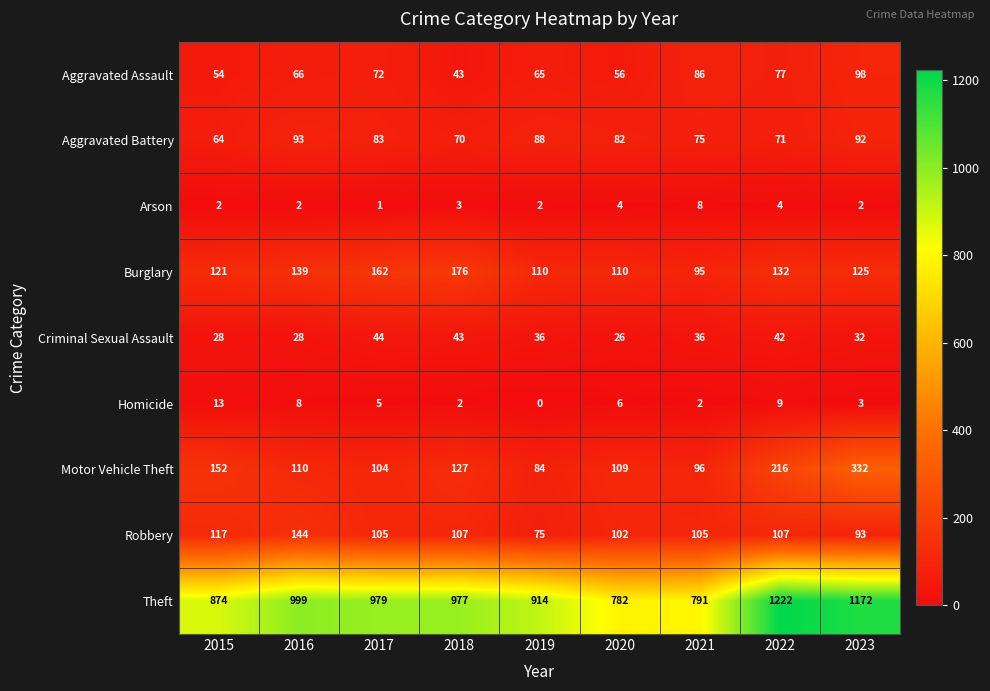

Count the number of categories in the chart.

9